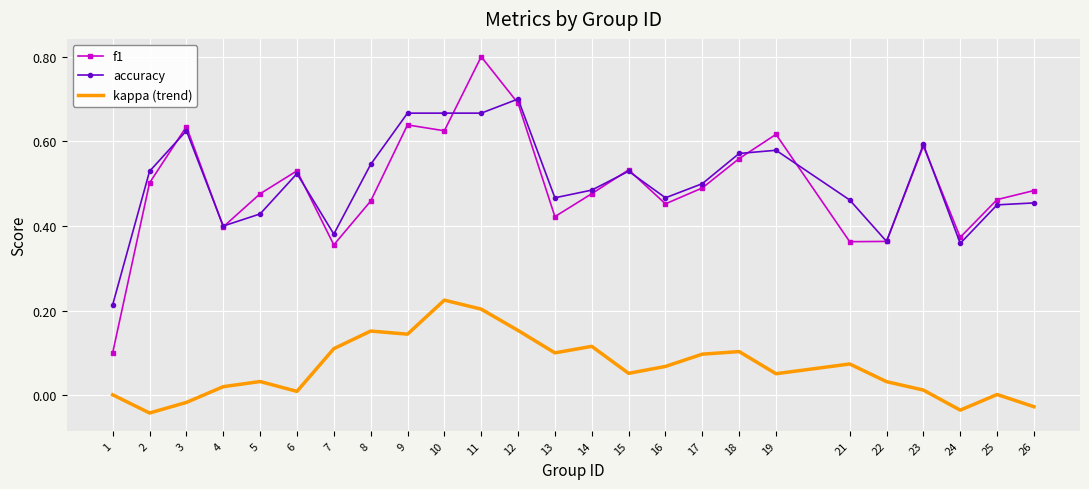

Is the value of accuracy at 2 greater than the value of f1 at 11?

No